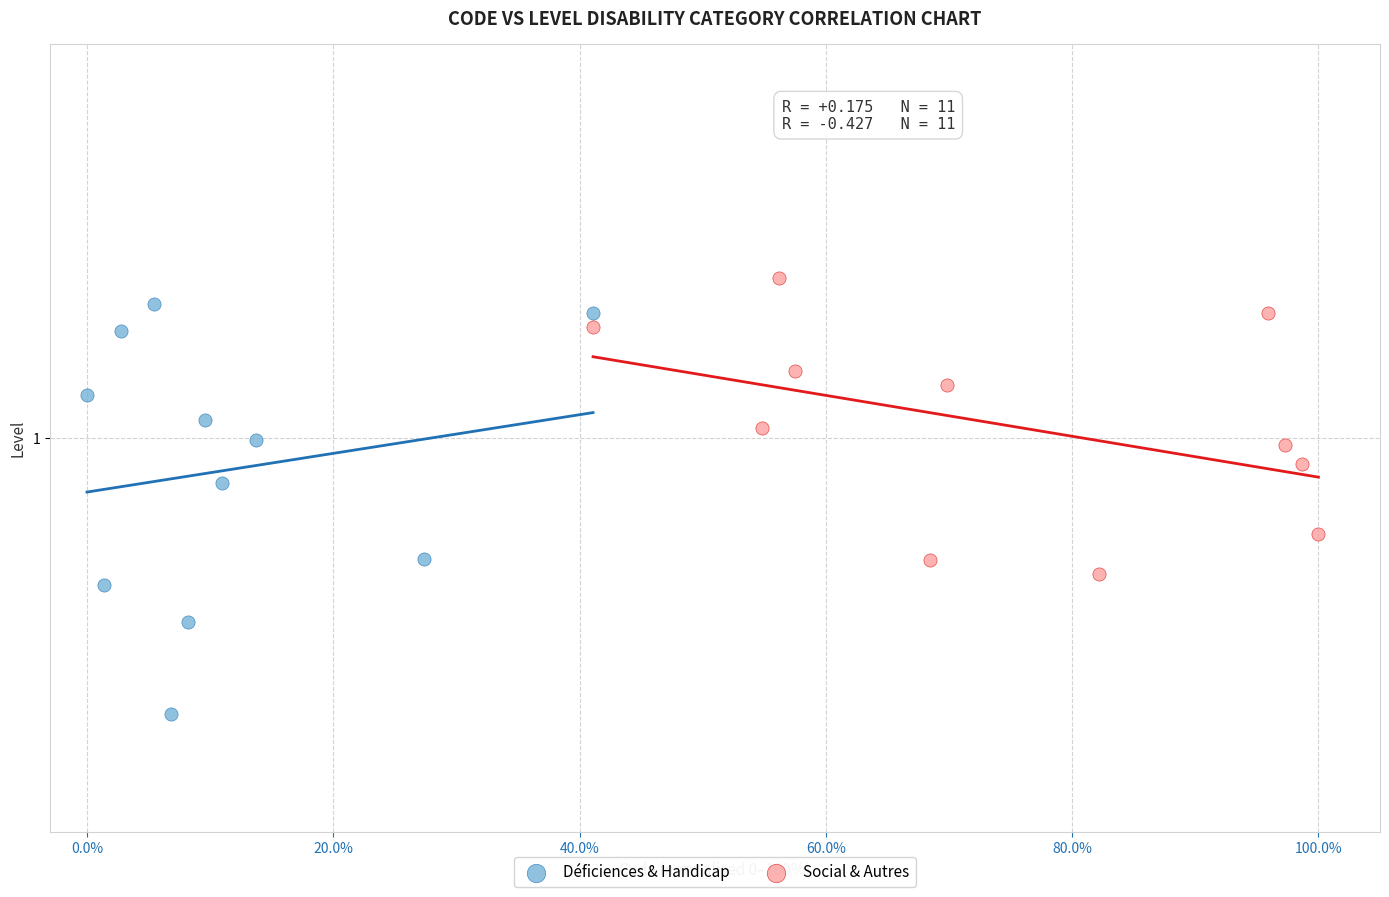

What are all the series names shown in the legend?

Déficiences & Handicap, Social & Autres